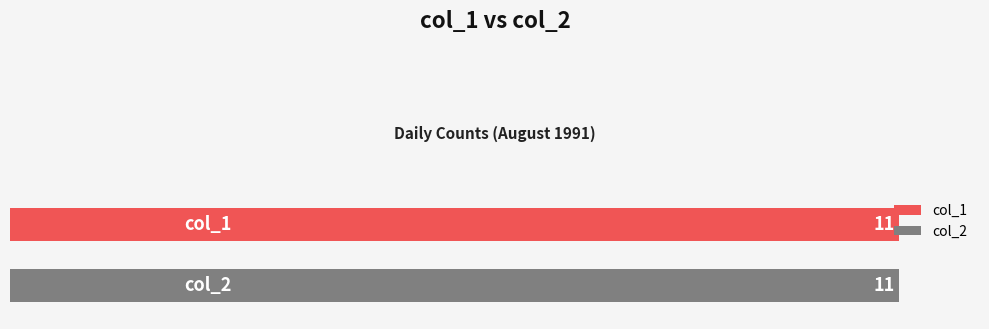

Does the chart contain stacked bars?

No